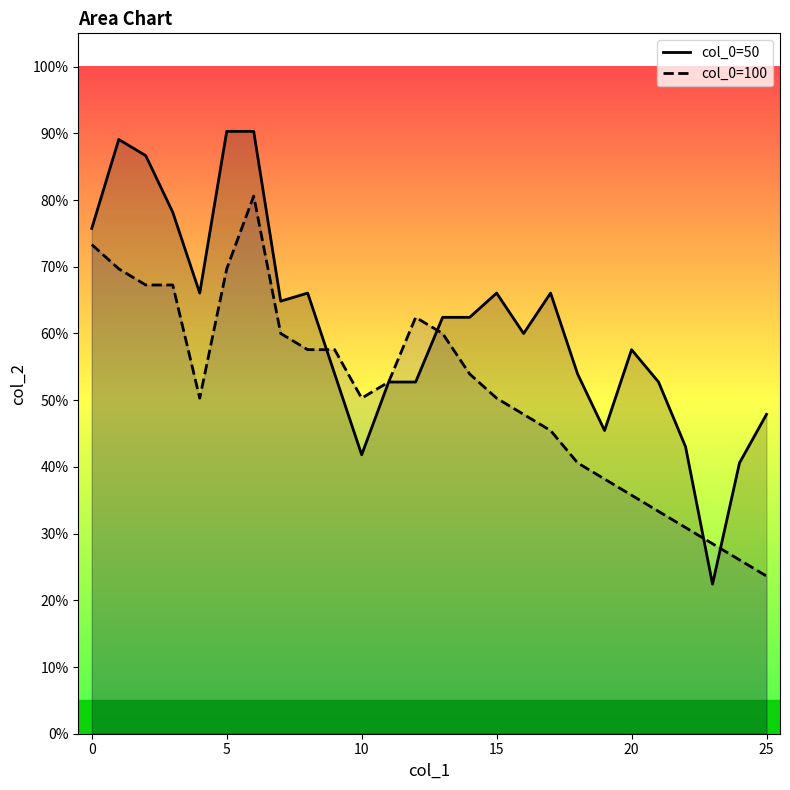

What is the label of the 6th point from the right?

20